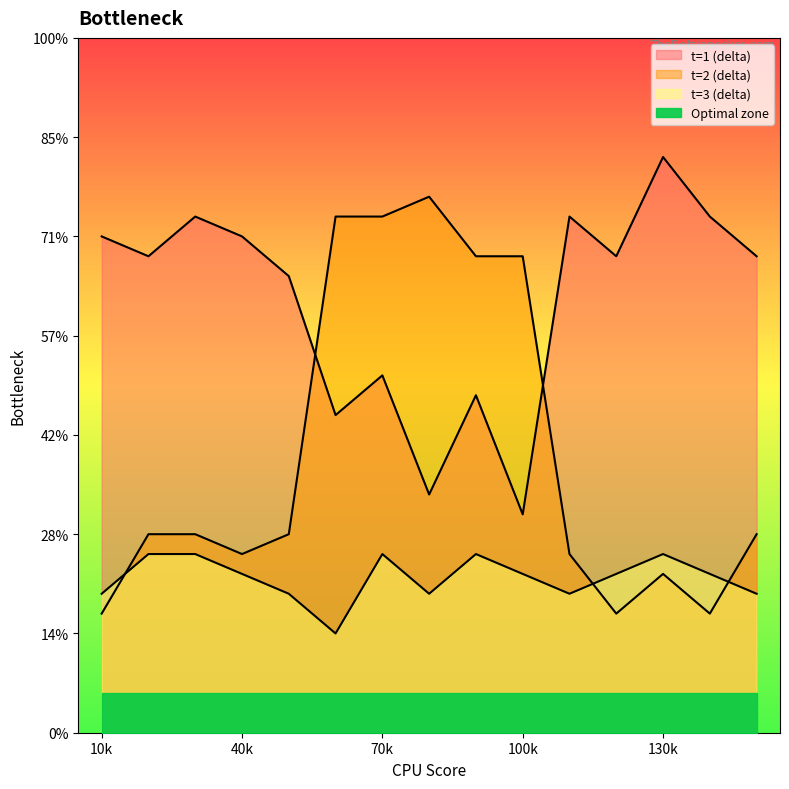

Does the chart display data point markers on the line(s)?

No